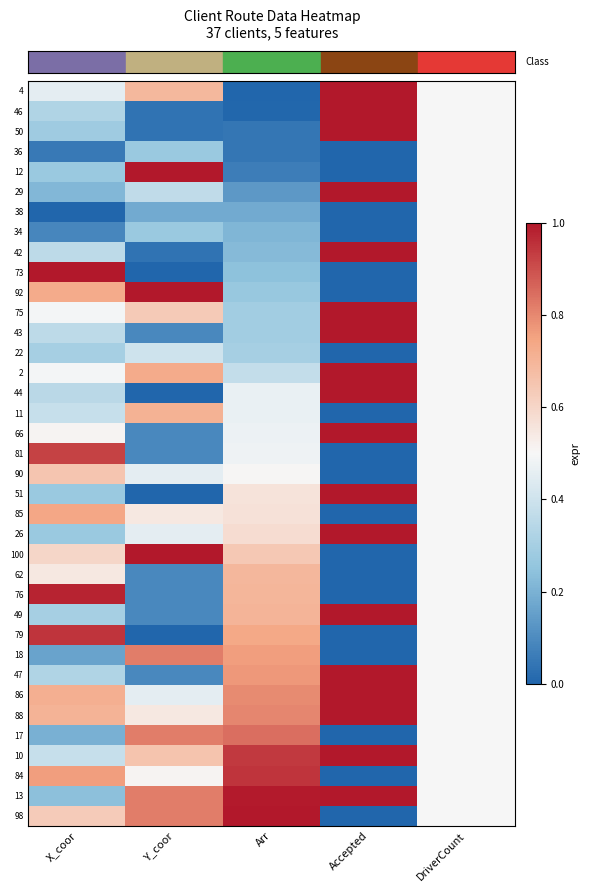

What is the difference between the highest and lowest values at Y_coor?

1.0